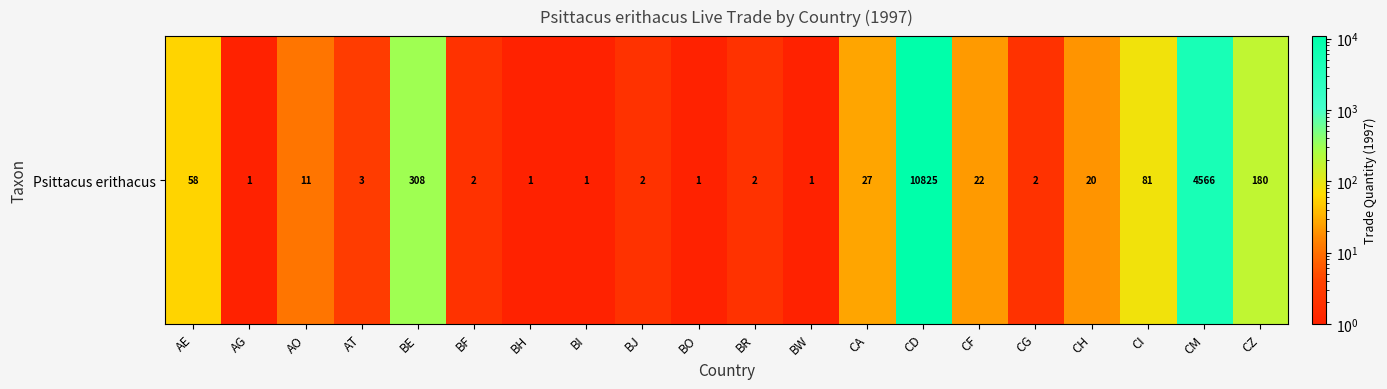

List the labels in order of value, smallest first.

AG, BH, BI, BO, BW, BF, BJ, BR, CG, AT, AO, CH, CF, CA, AE, CI, CZ, BE, CM, CD